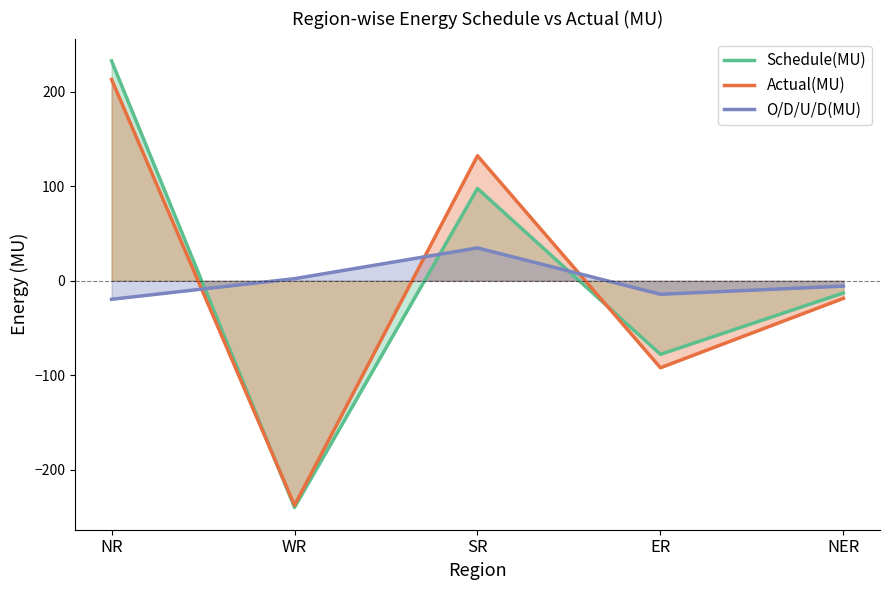

At which category does Actual(MU) reach its first local peak?

SR